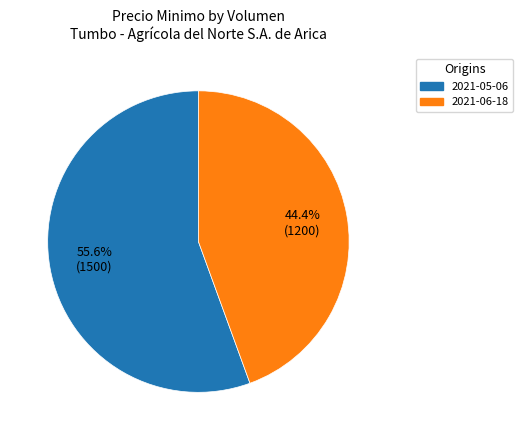

Does any single category account for the majority?

Yes